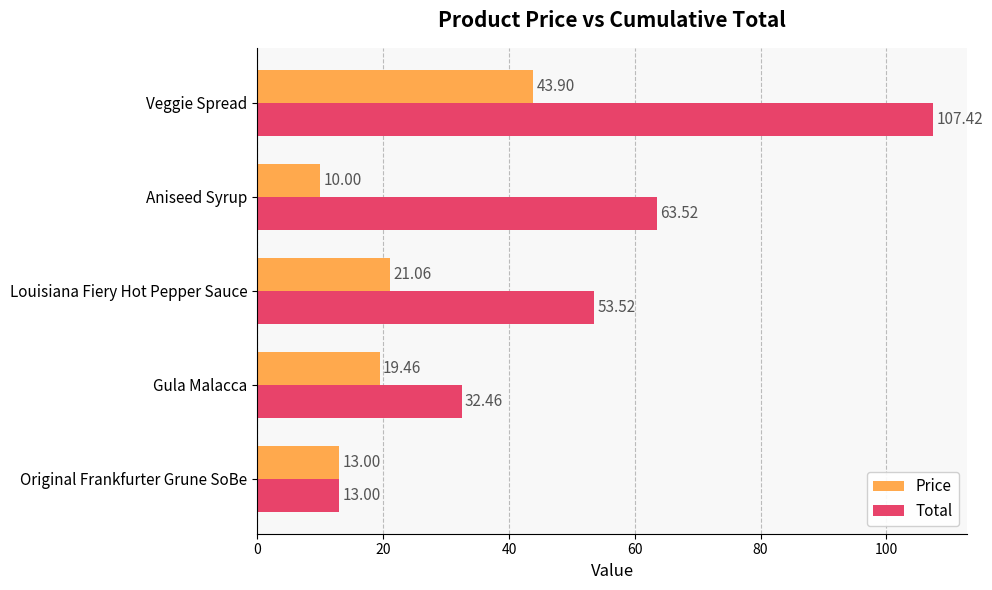

At which category is the sum across all series the highest?

Veggie Spread